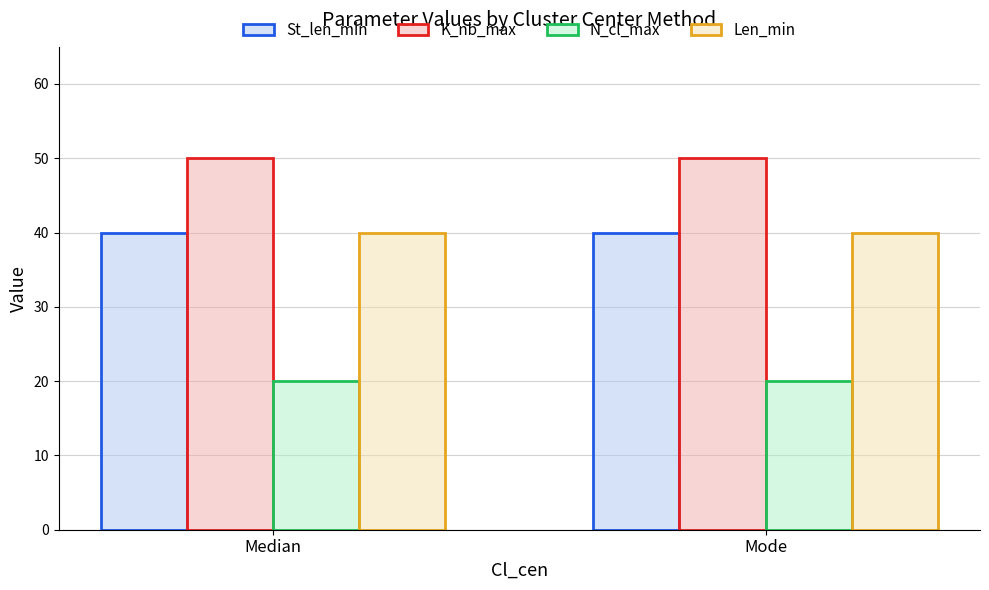

What is the sum of the St_len_min values at Mode and Median?

80